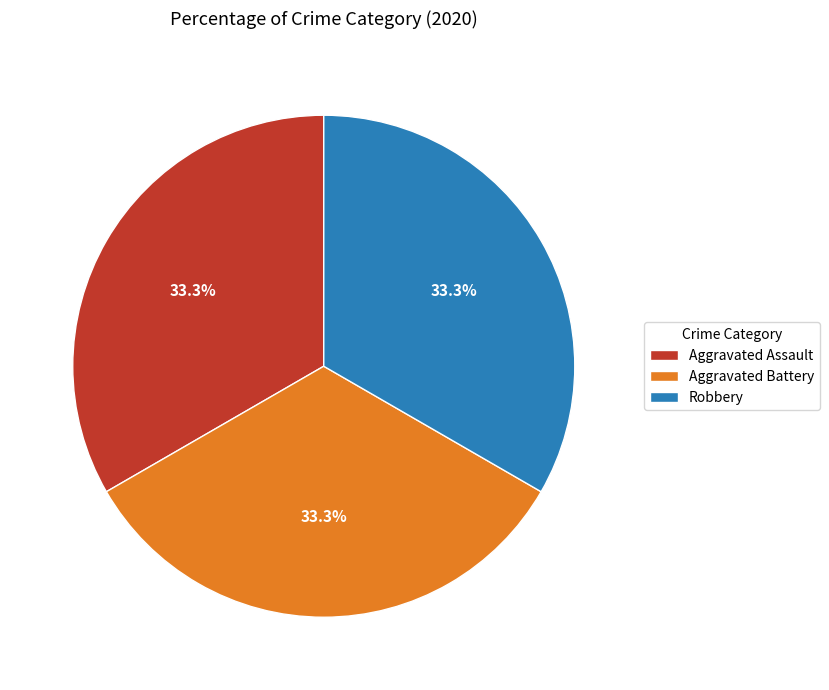

Is it true that Aggravated Battery is 6% of the pie?

False